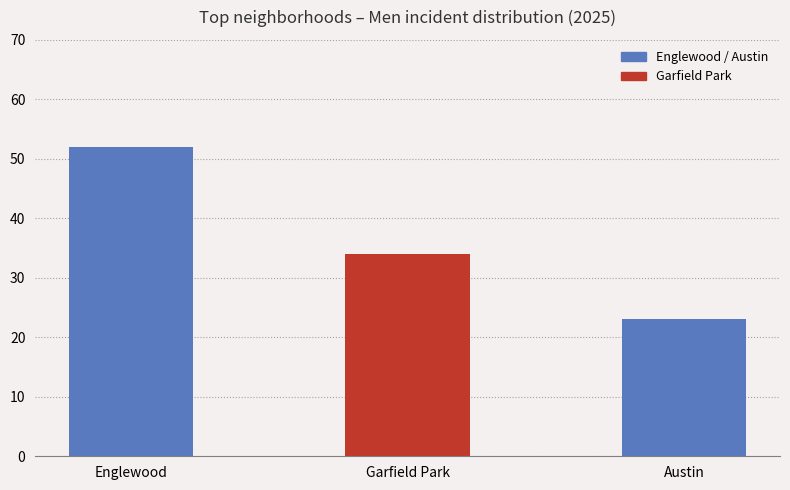

List the labels in order of value, smallest first.

Austin, Garfield Park, Englewood